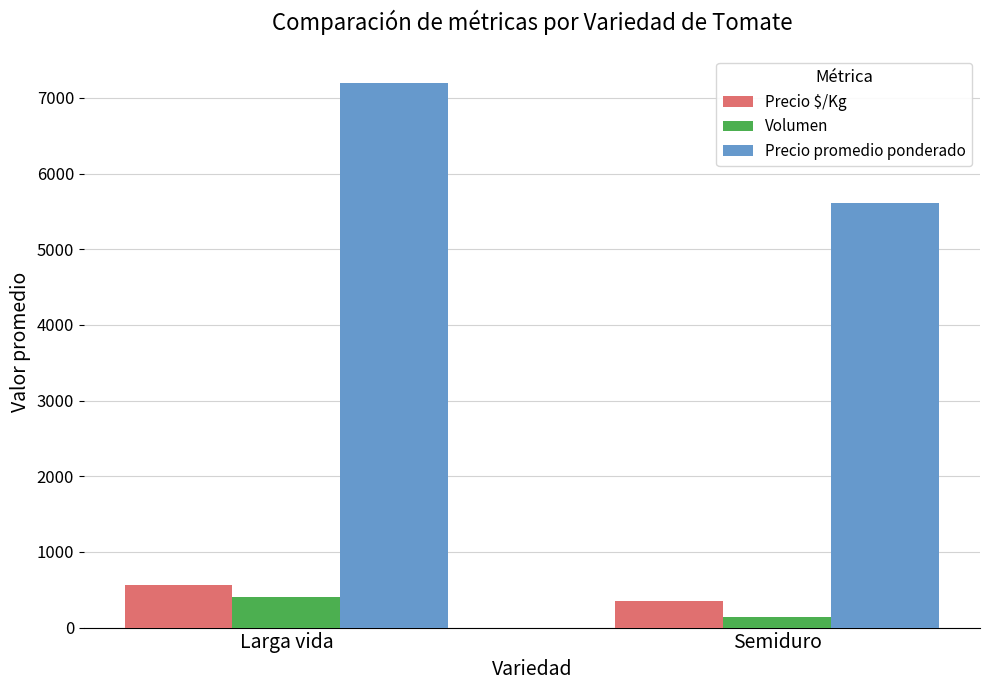

Which series has the largest range (max minus min)?

Precio promedio ponderado